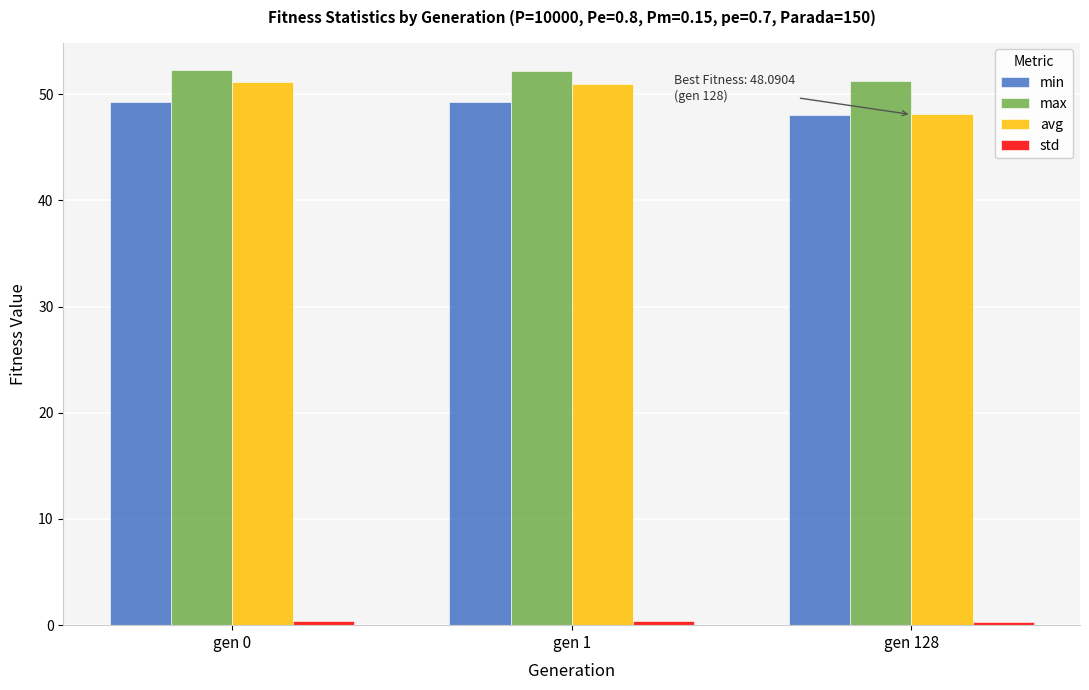

At how many categories does at least one series exceed 9?

3